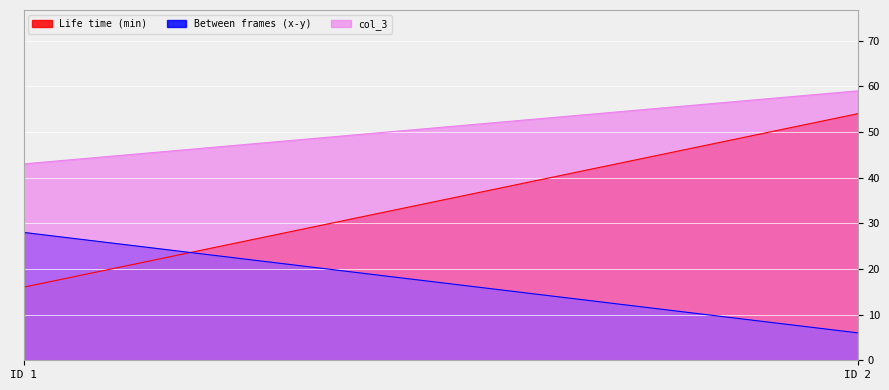

List the labels in order of Life time (min) value, smallest first.

ID 1, ID 2